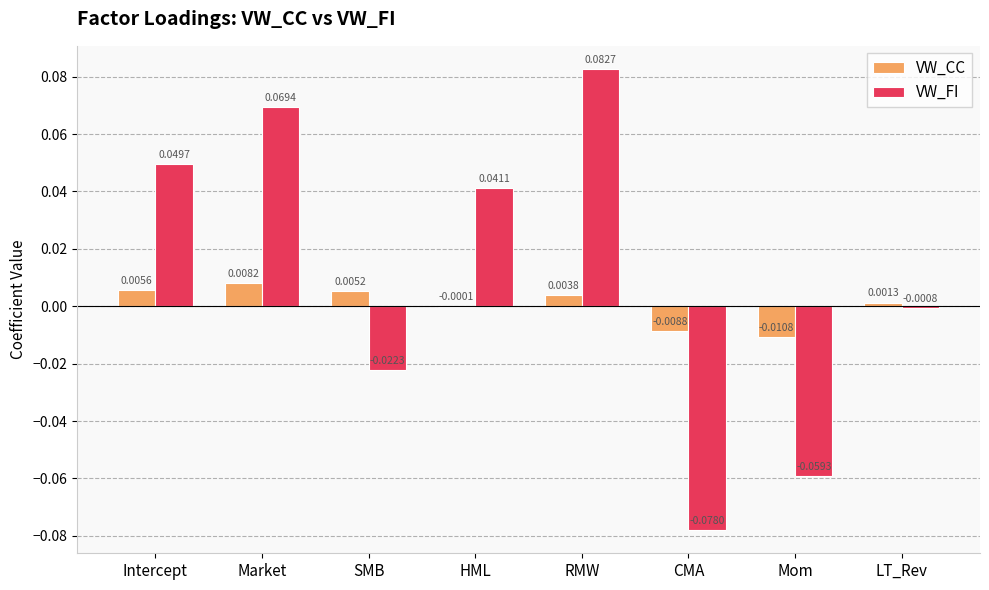

Does the chart contain stacked bars?

No